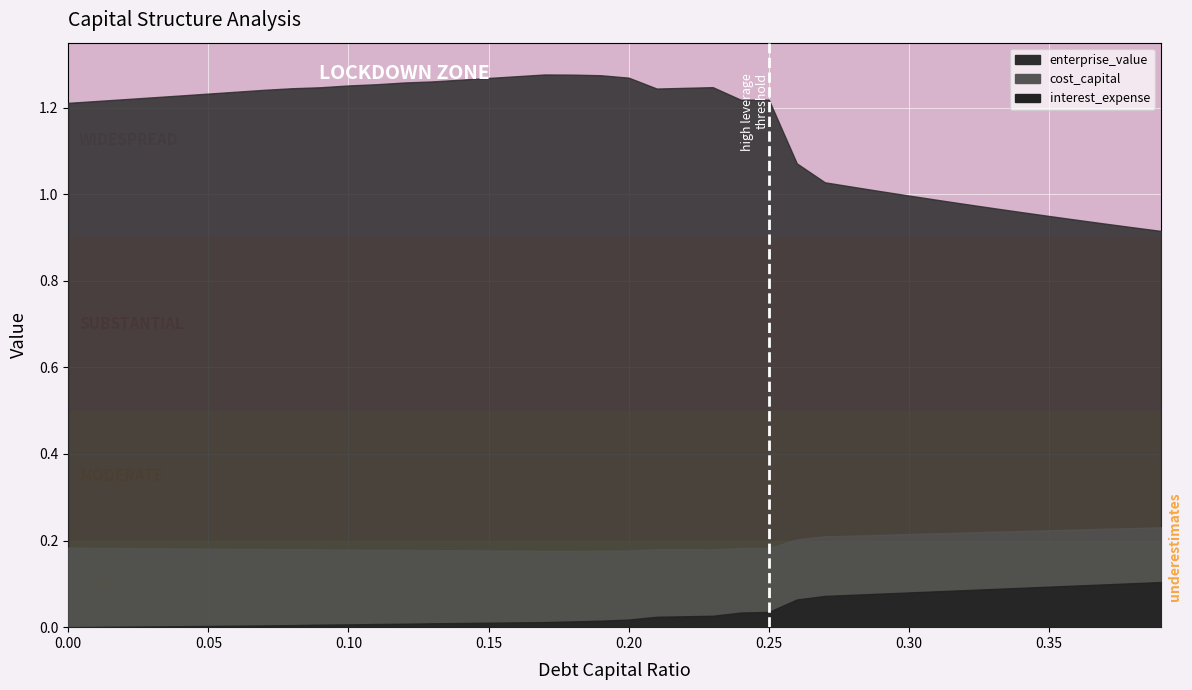

List the labels in order of cost_capital value, smallest first.

0.17, 0.18, 0.19, 0.16, 0.2, 0.15, 0.14, 0.13, 0.12, 0.11, 0.1, 0.23, 0.09, 0.22, 0.08, 0.21, 0.07, 0.06, 0.05, 0.04, 0.03, 0.02, 0.25, 0.24, 0.01, 0.0, 0.26, 0.27, 0.28, 0.29, 0.3, 0.31, 0.32, 0.33, 0.34, 0.35, 0.36, 0.37, 0.38, 0.39